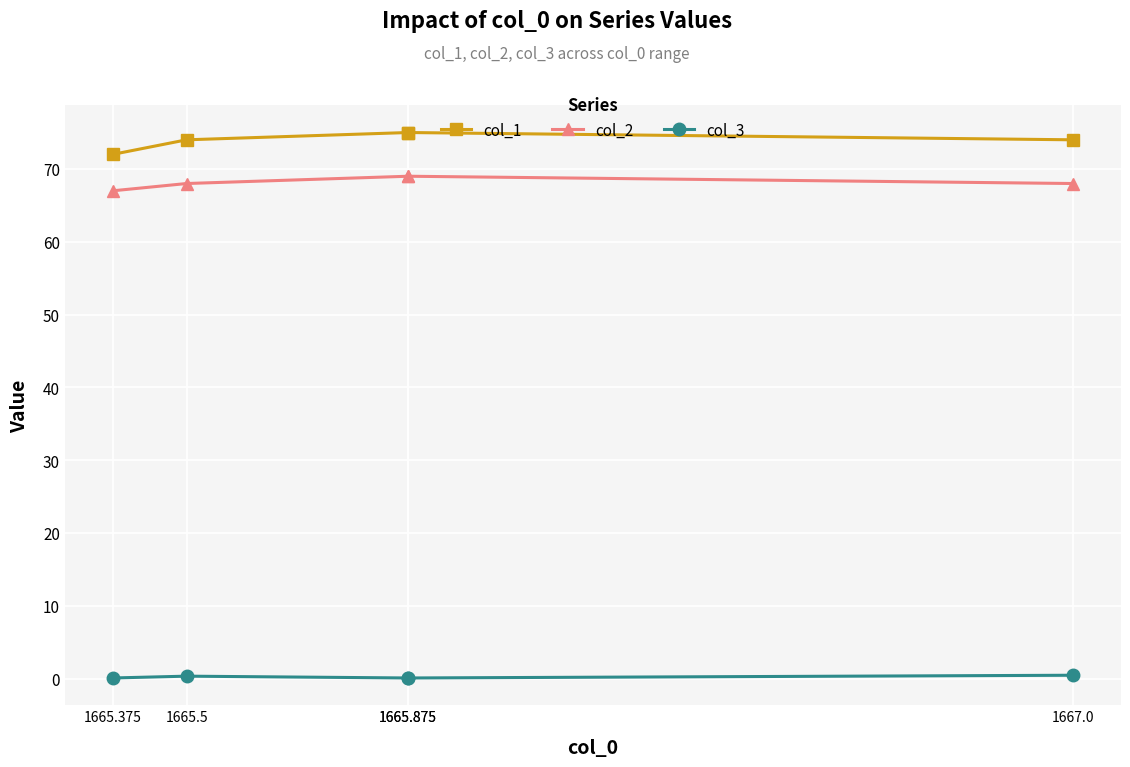

Which series has the largest range (max minus min)?

col_1